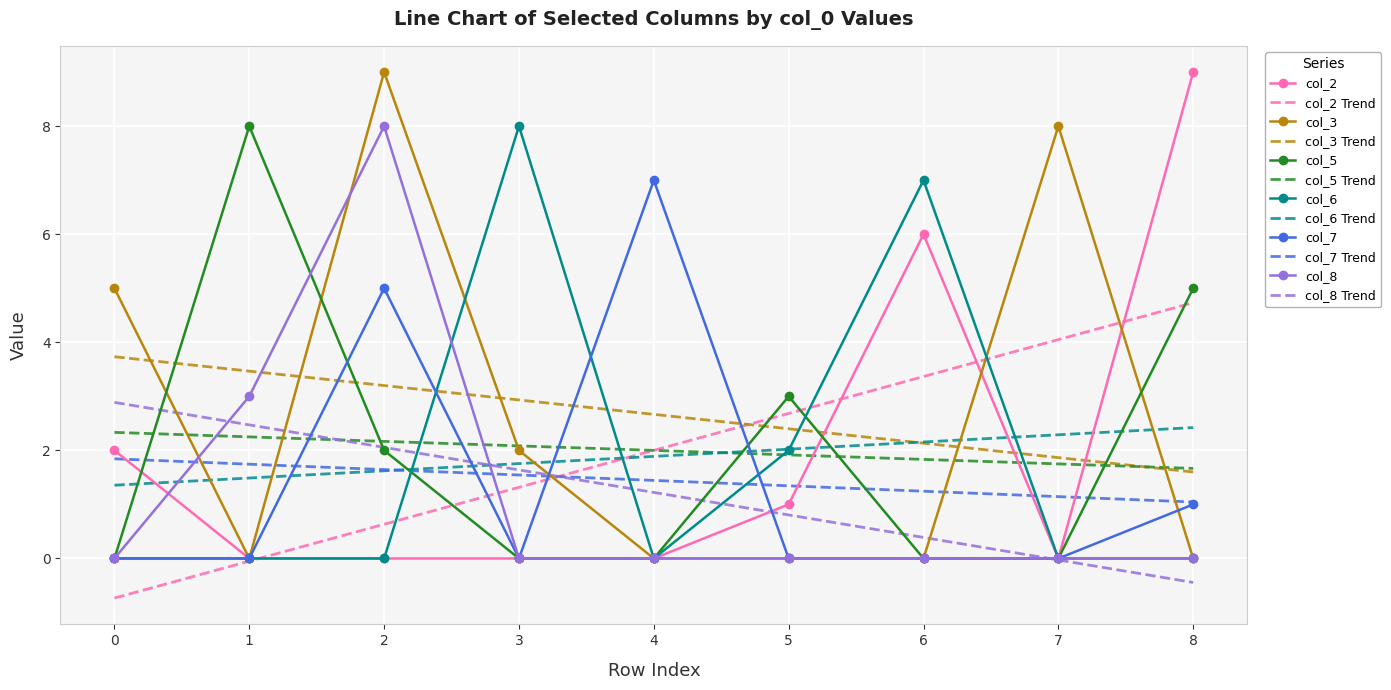

Count the number of categories in the chart.

9